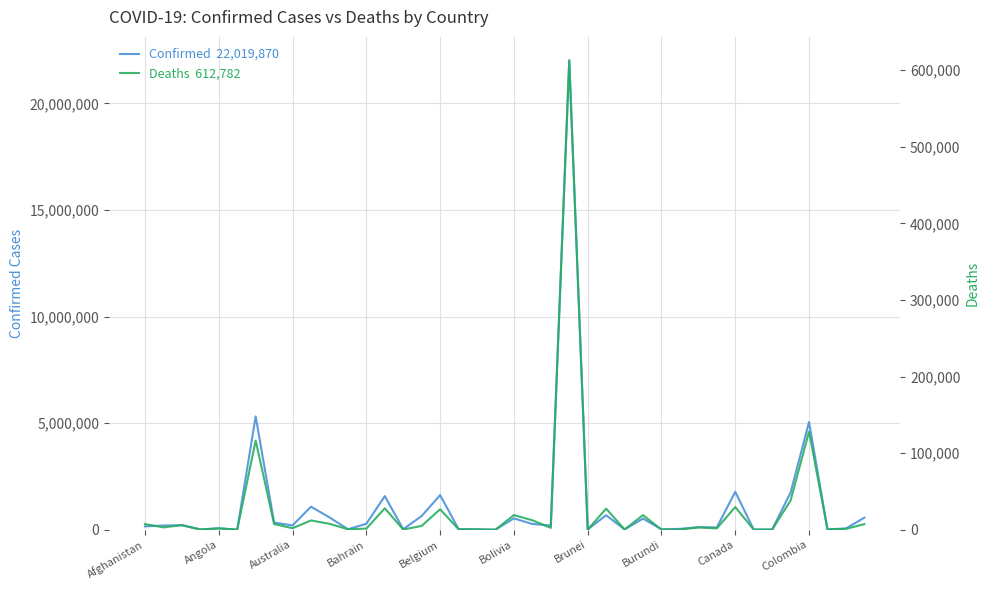

Does the chart display data point markers on the line(s)?

No